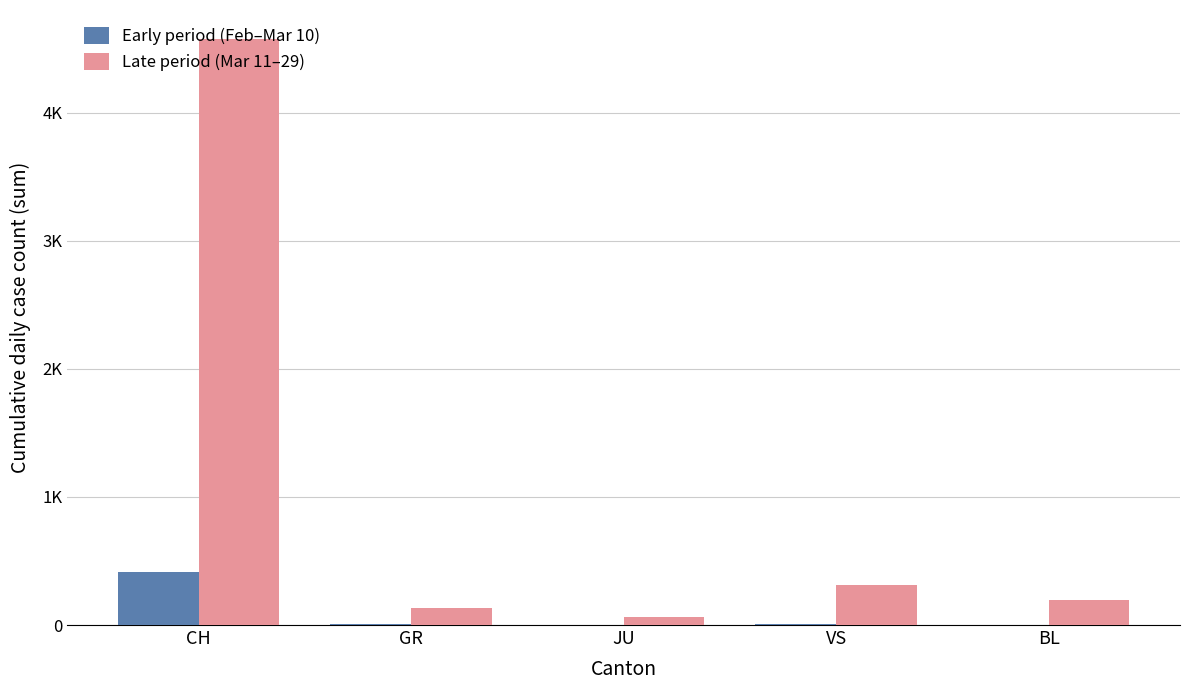

Which category has the highest value across all series?

CH